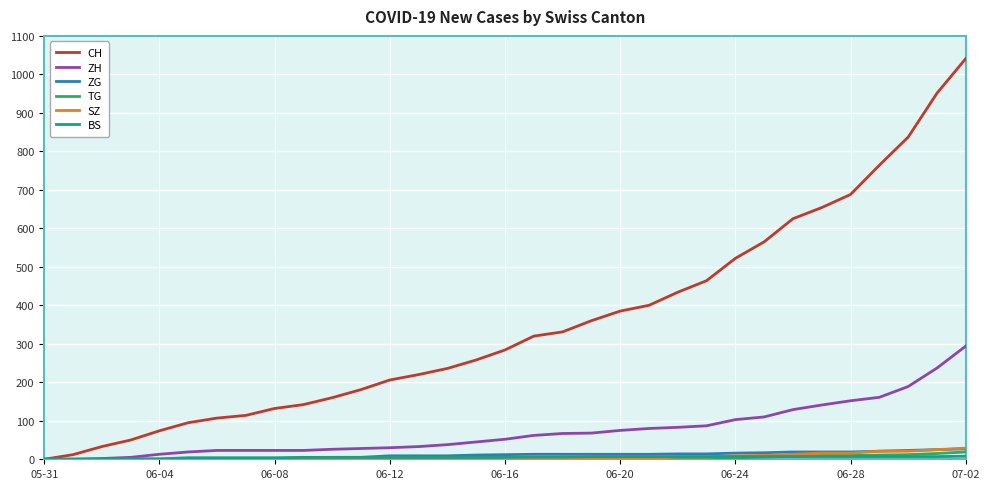

Count the number of data series in this chart.

6